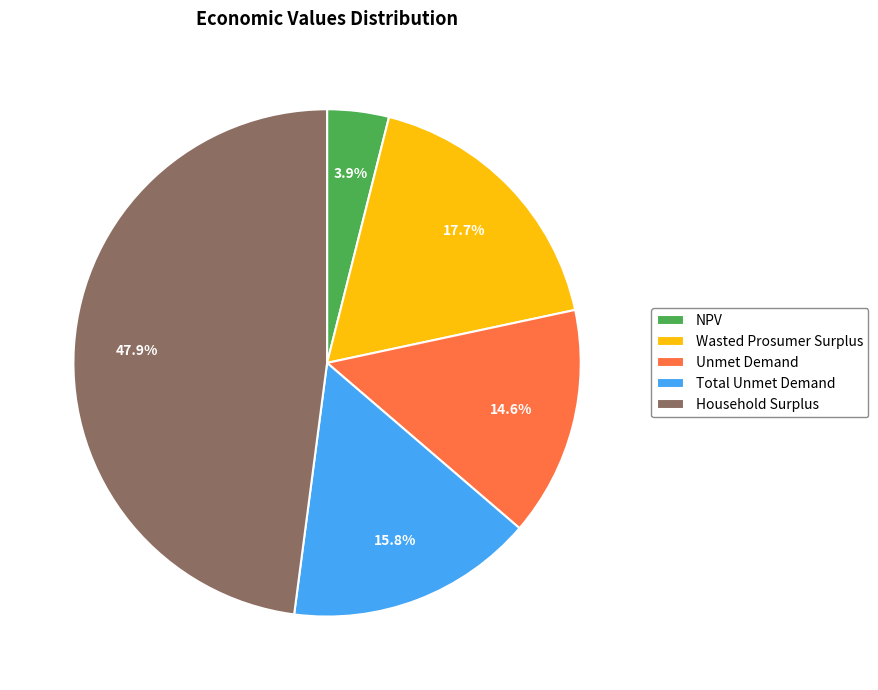

Which has a higher value, Unmet Demand or Household Surplus?

Household Surplus